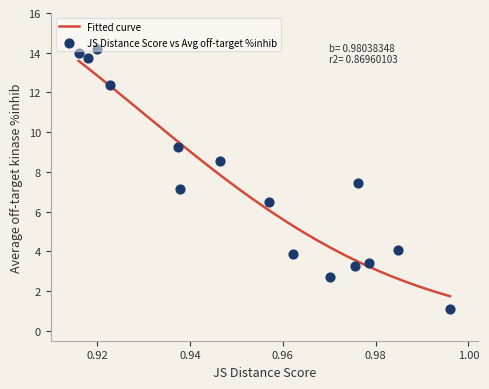

What is the maximum value for Fitted curve?

13.6